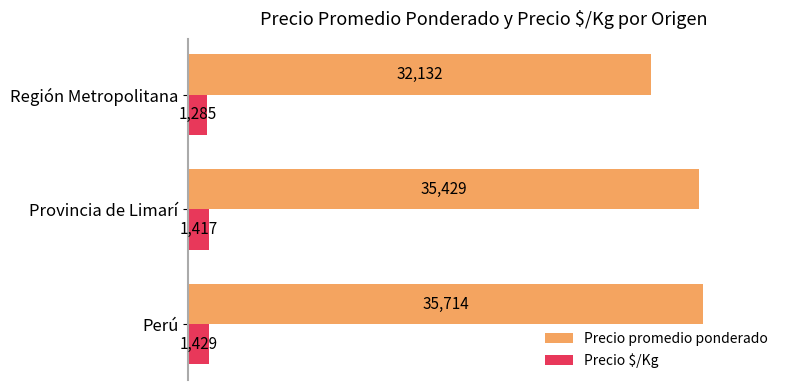

At how many categories does at least one series exceed 29510?

3